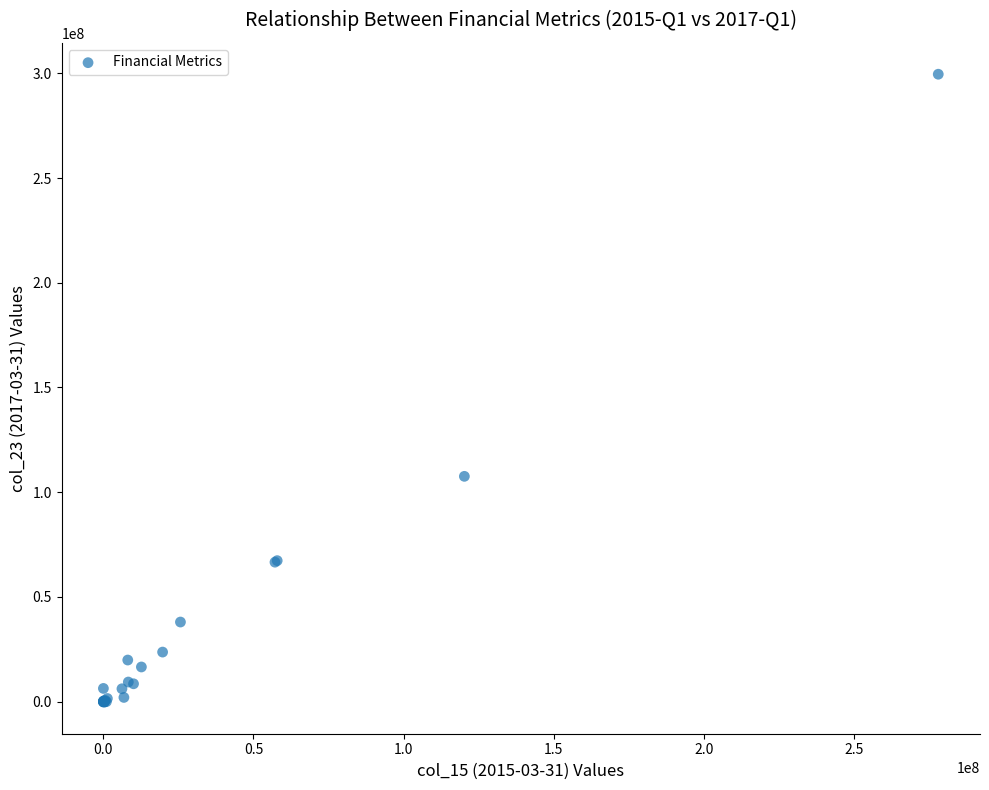

What Y value in the scatter plot is closest to 149629500?

107580000